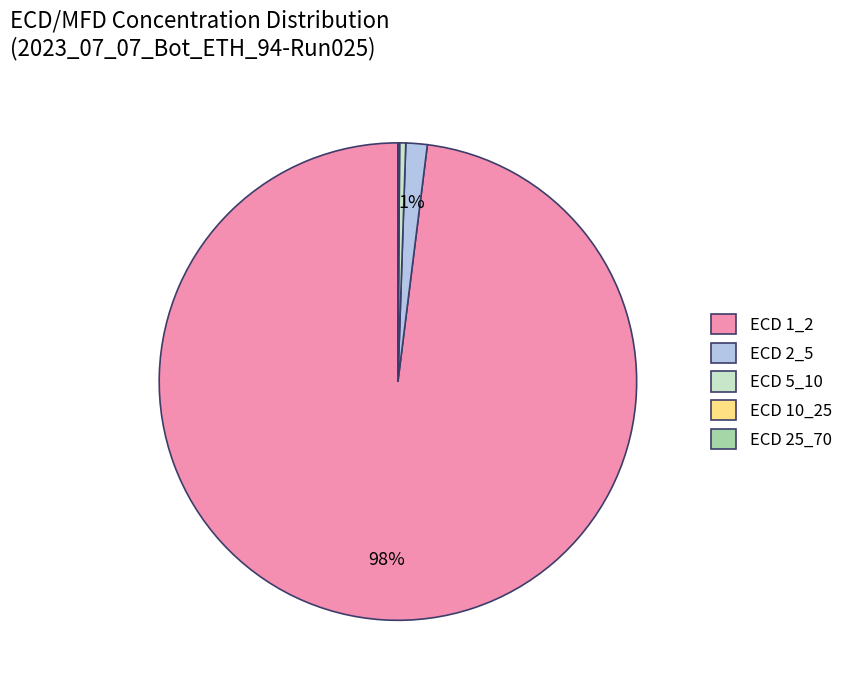

Is it true that ECD 2_5 is 11% of the pie?

False